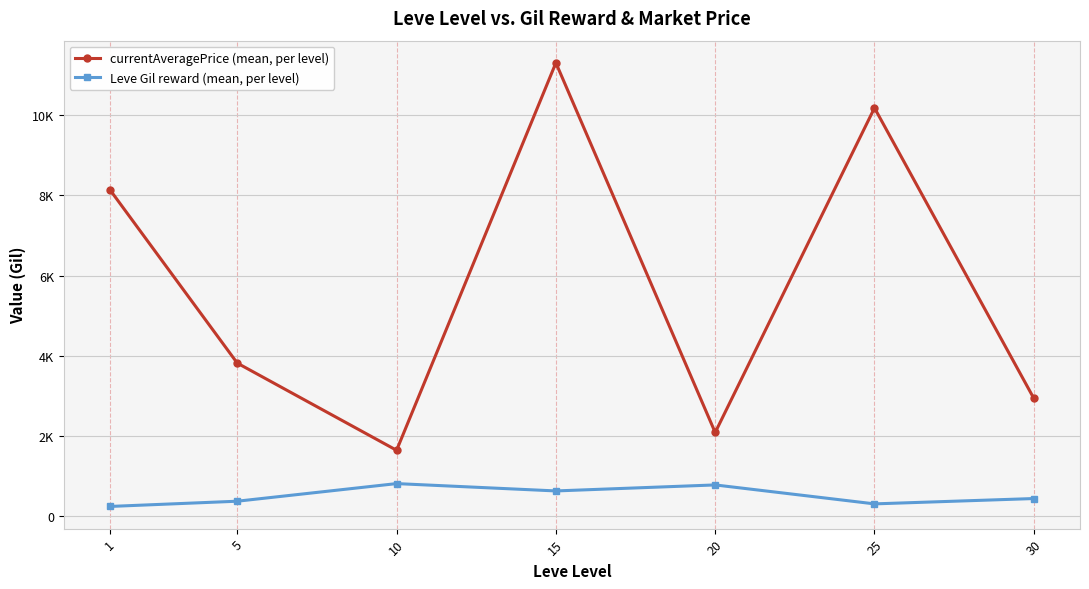

List the series in order of their overall mean, highest first.

currentAveragePrice (mean, per level), Leve Gil reward (mean, per level)